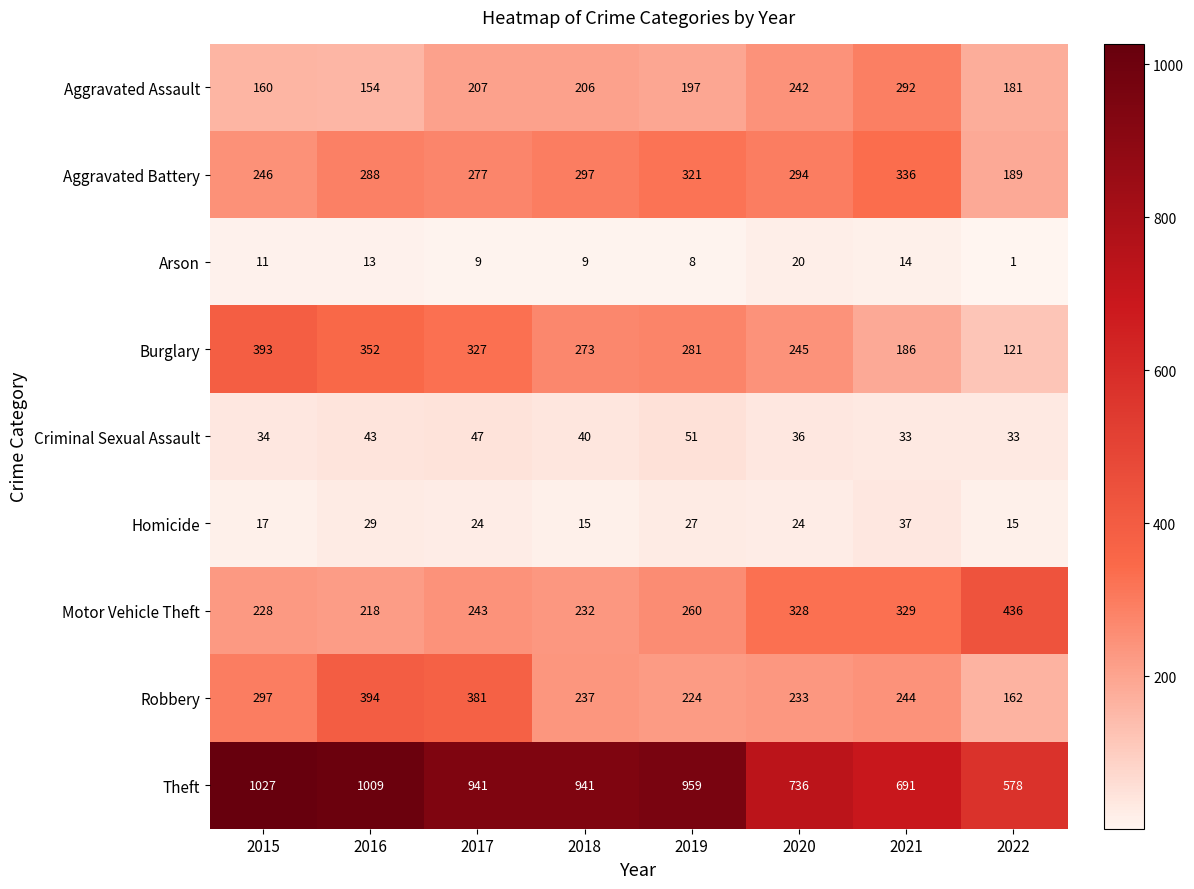

How many series are shown in this chart?

9